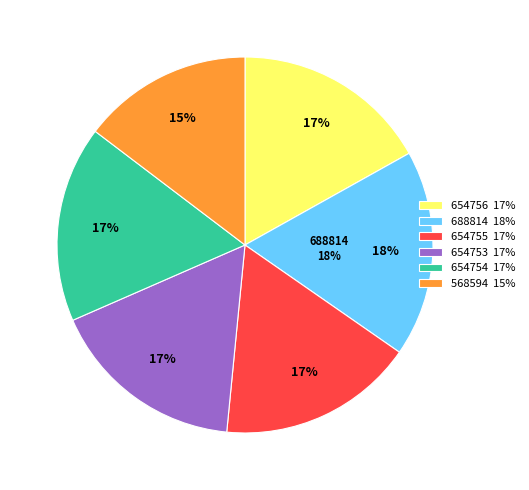

Which slice is the smallest?

568594